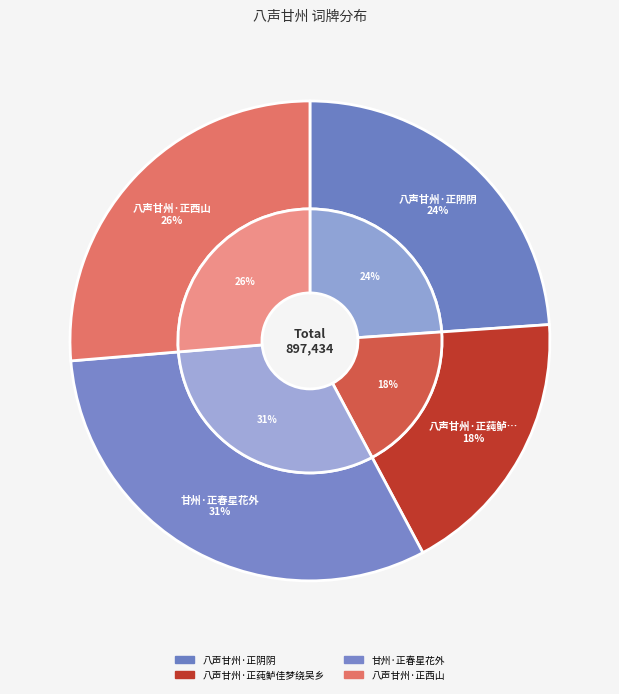

To the nearest percent, what portion does 甘州·正春星花外 represent?

31%